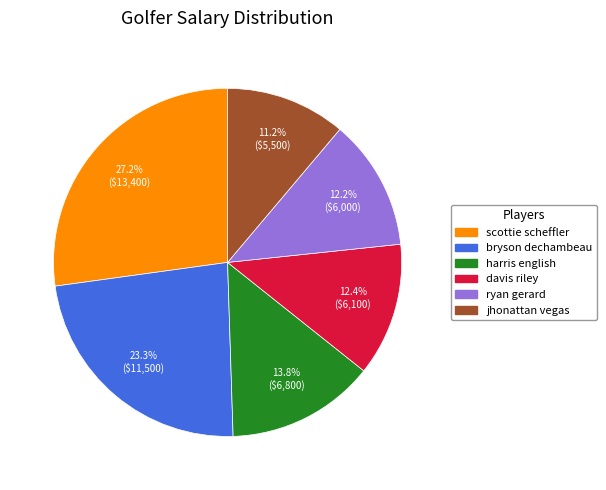

What percentage do scottie scheffler and ryan gerard together represent?

39.4%